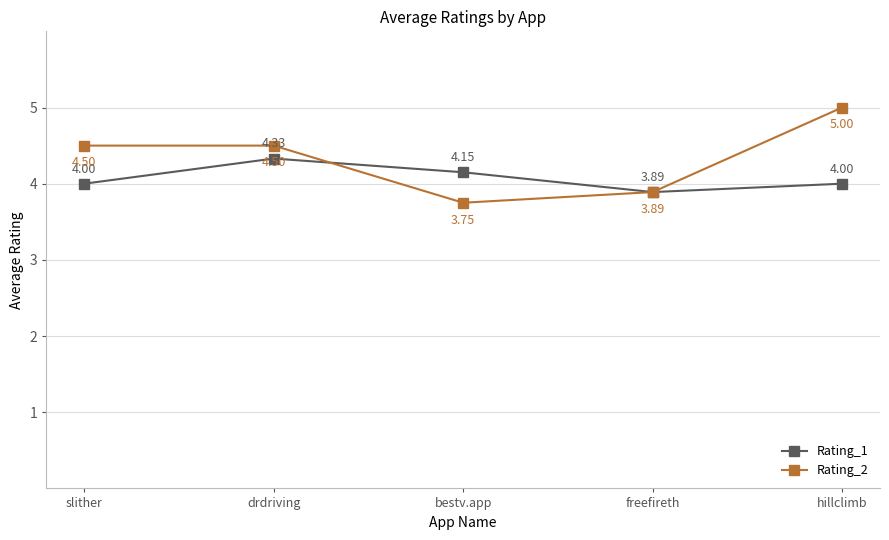

How many interior local valleys does the Rating_1 series have?

1